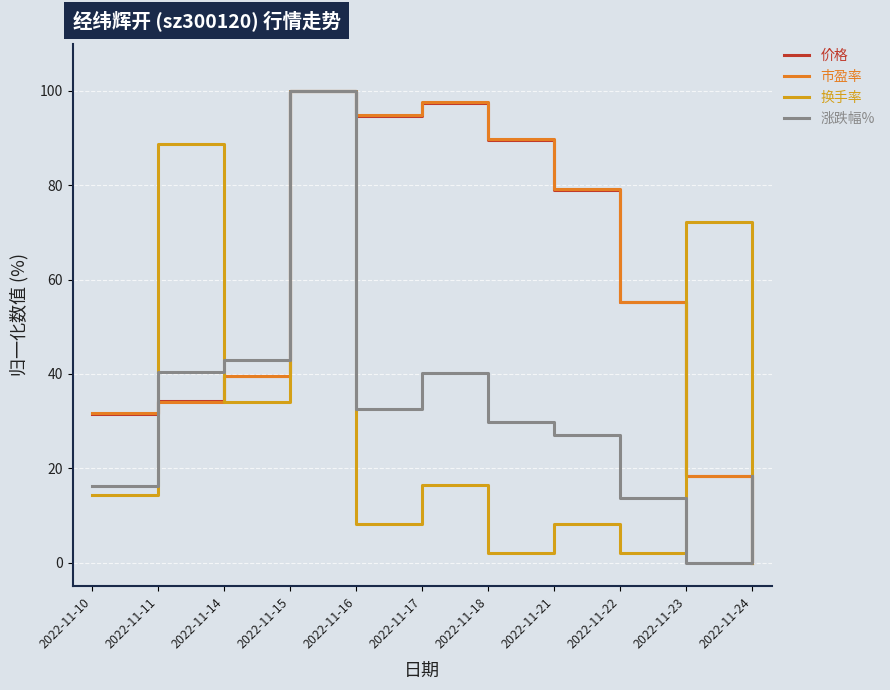

At which label is 价格 closest to 49?

2022-11-22